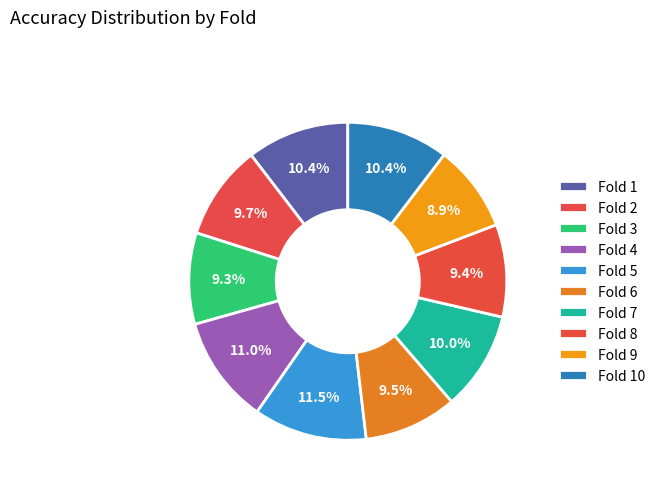

To the nearest percent, what portion does Fold 6 represent?

9%